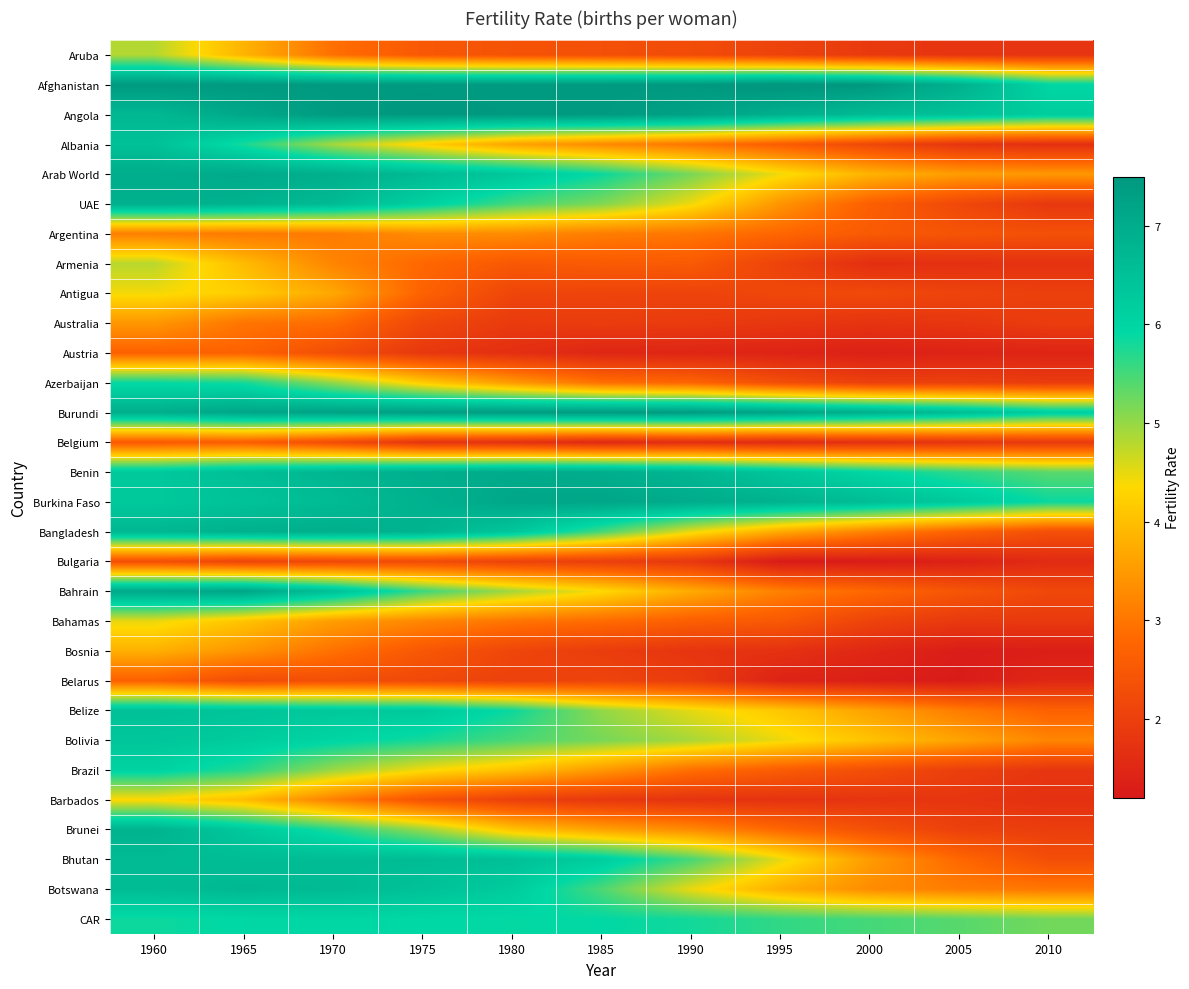

Rank the series at 2005 from lowest to highest value.

Belarus, Bosnia, Bulgaria, Austria, Armenia, Albania, Belgium, Aruba, Barbados, Australia, Bahamas, Brazil, Azerbaijan, Brunei, Antigua, UAE, Argentina, Bahrain, Bangladesh, Bhutan, Belize, Botswana, Arab World, Bolivia, CAR, Benin, Burkina Faso, Angola, Burundi, Afghanistan